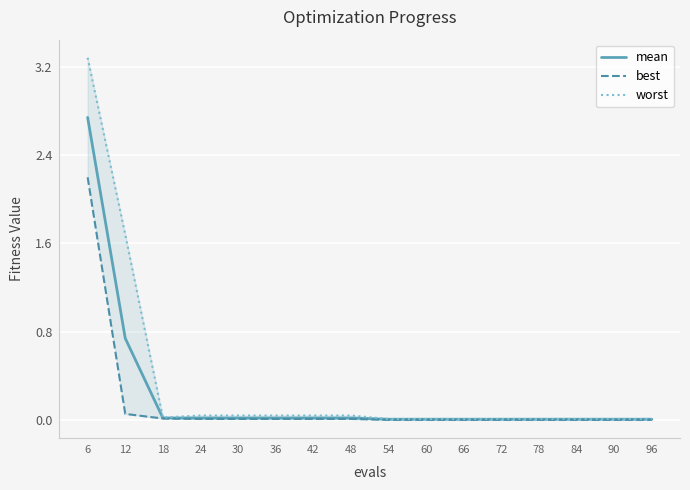

Rank the series by their maximum value, from highest to lowest.

worst, mean, best